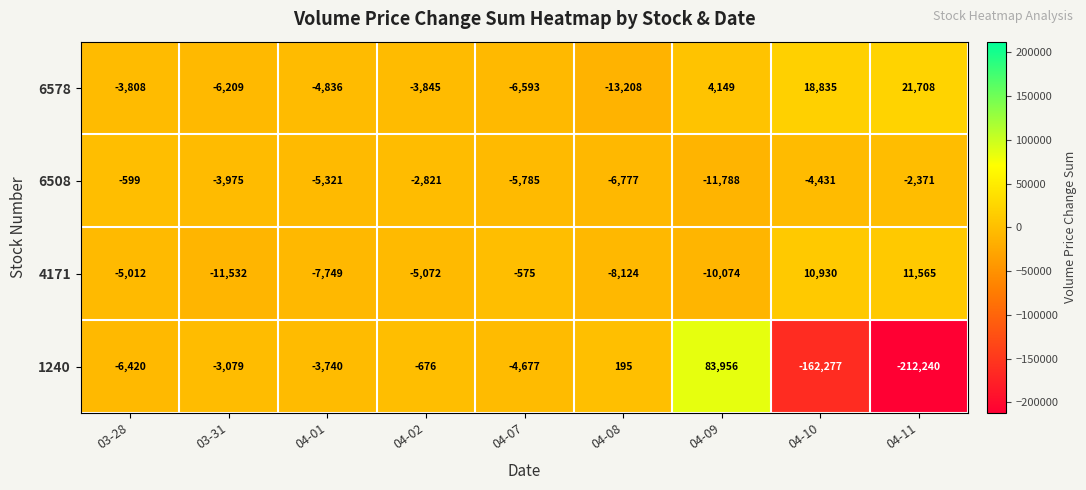

The value of 6508 at 03-28 is -255. True or false?

False